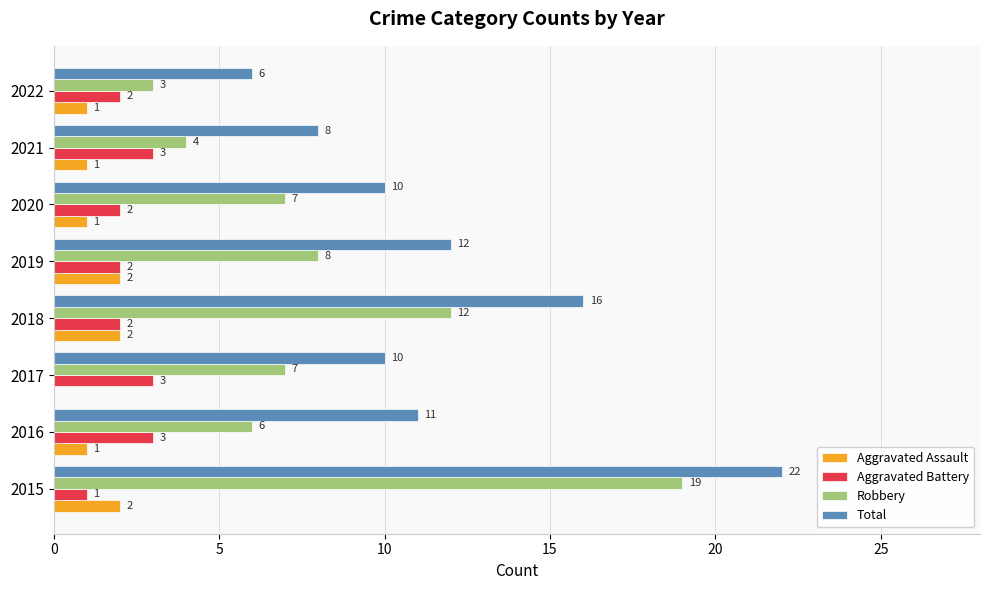

What are all the series names shown in the legend?

Aggravated Assault, Aggravated Battery, Robbery, Total